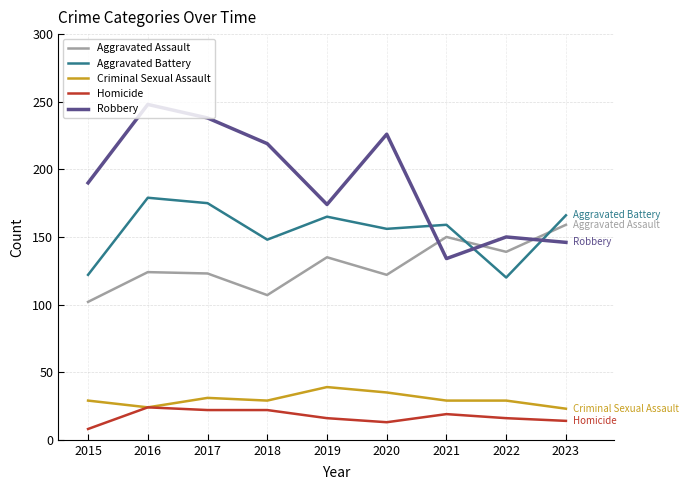

What value does the Aggravated Battery series have at 2016?

179